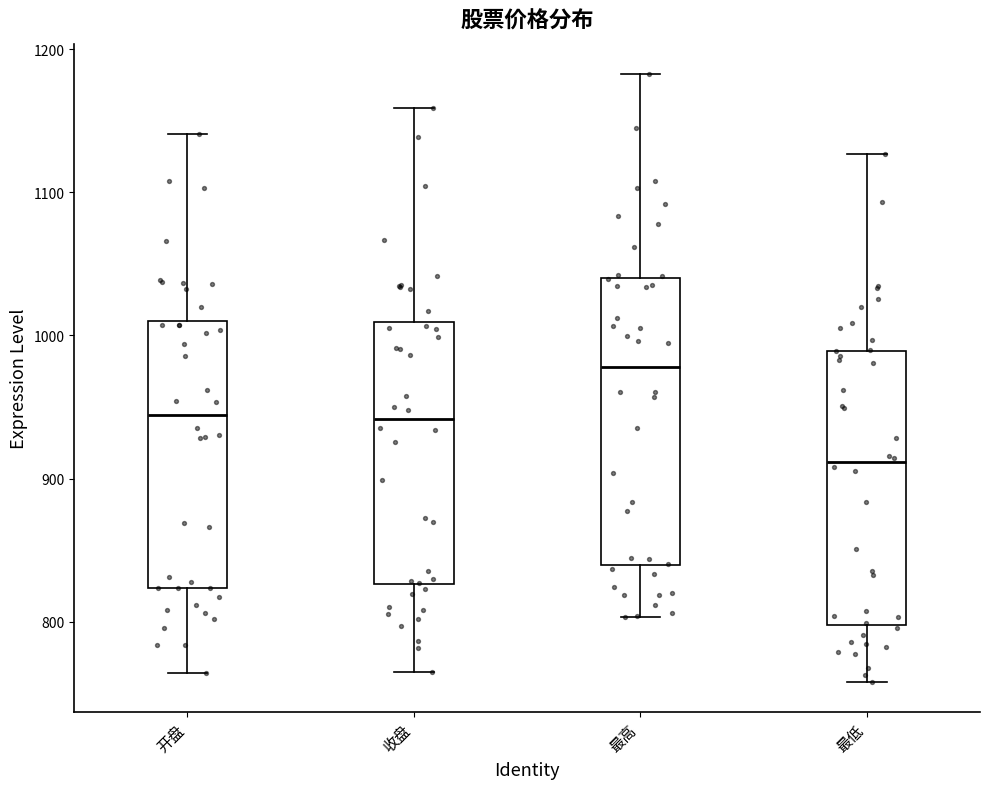

Reading left to right, read every box against the y-axis: the position of its median line, the range the box covers, and the ends of its whiskers. The values are not printed on the chart, so give them approximately, as read against the axis.

开盘: median 940, box 820 to 1010, whiskers 760 to 1140
收盘: median 940, box 830 to 1010, whiskers 760 to 1160
最高: median 980, box 840 to 1040, whiskers 800 to 1180
最低: median 910, box 800 to 990, whiskers 760 to 1130